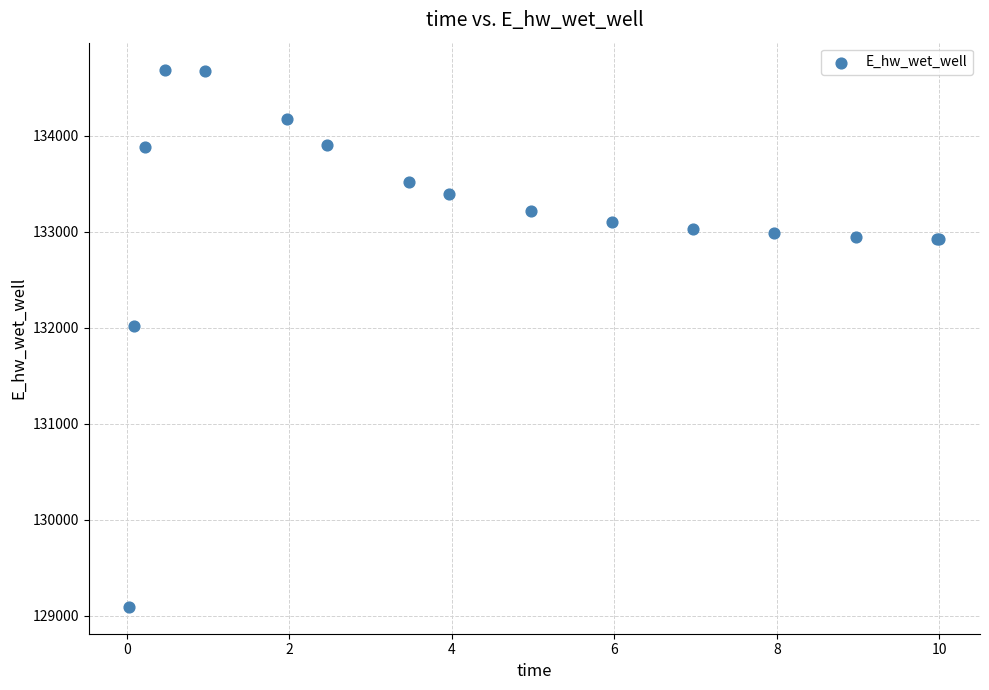

What Y value in the scatter plot is closest to 131892?

132014.1